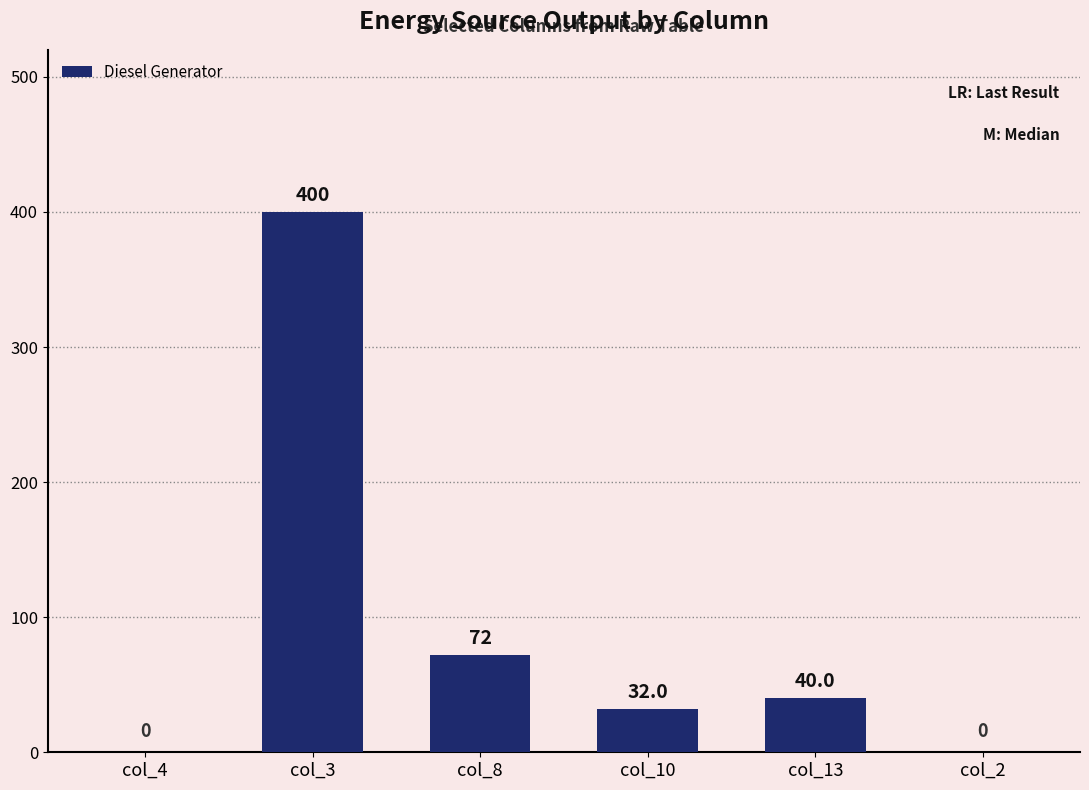

The chart shows a value of 12.9 at col_10. True or false?

False